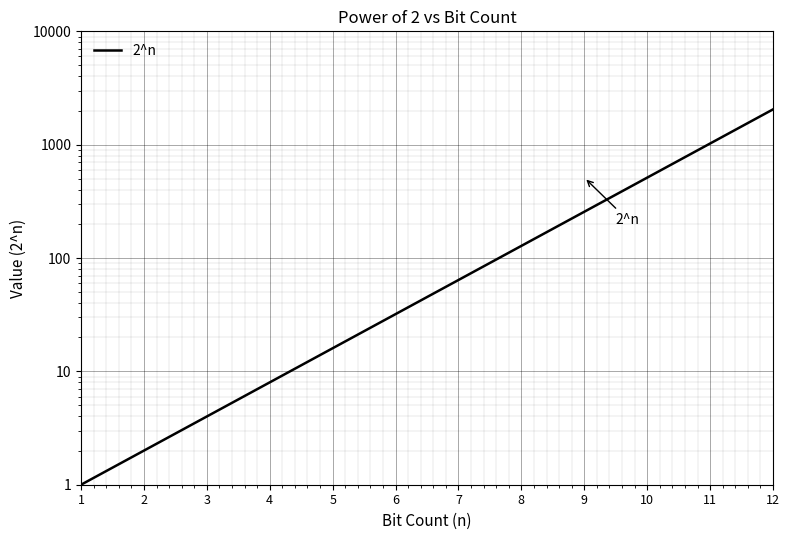

True or false: the data has more than 1 interior local peaks.

False